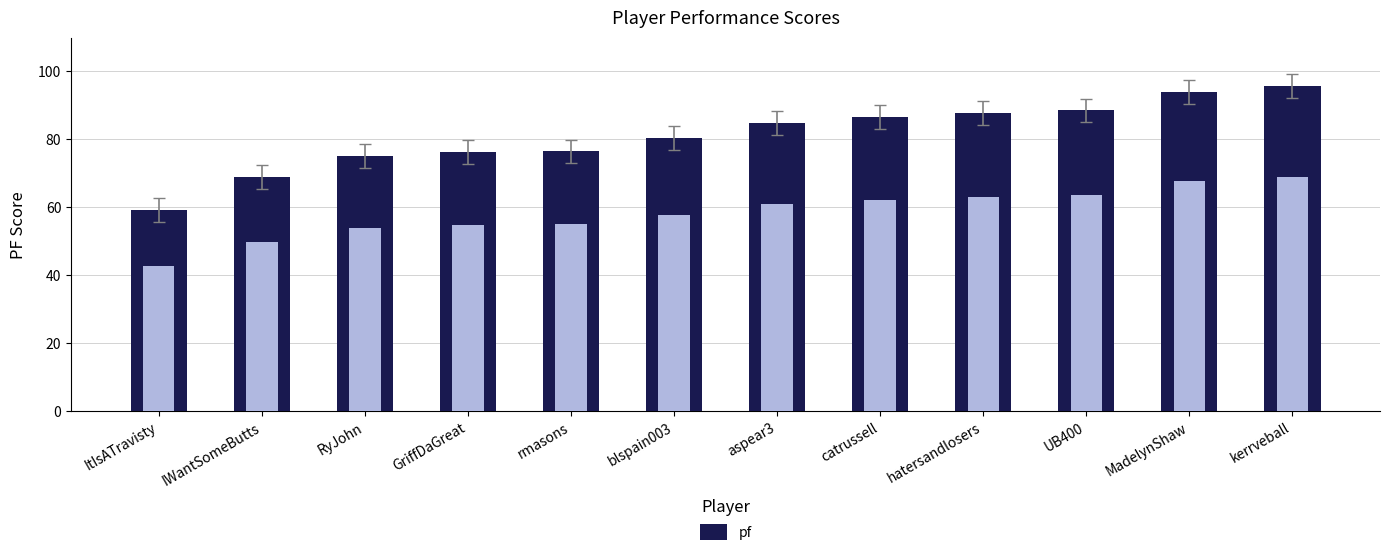

What is the label of the 6th bar from the left?

blspain003